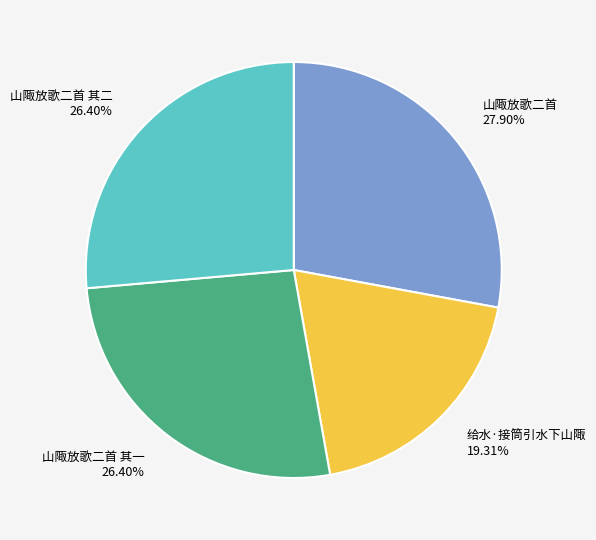

Does any single category account for the majority?

No